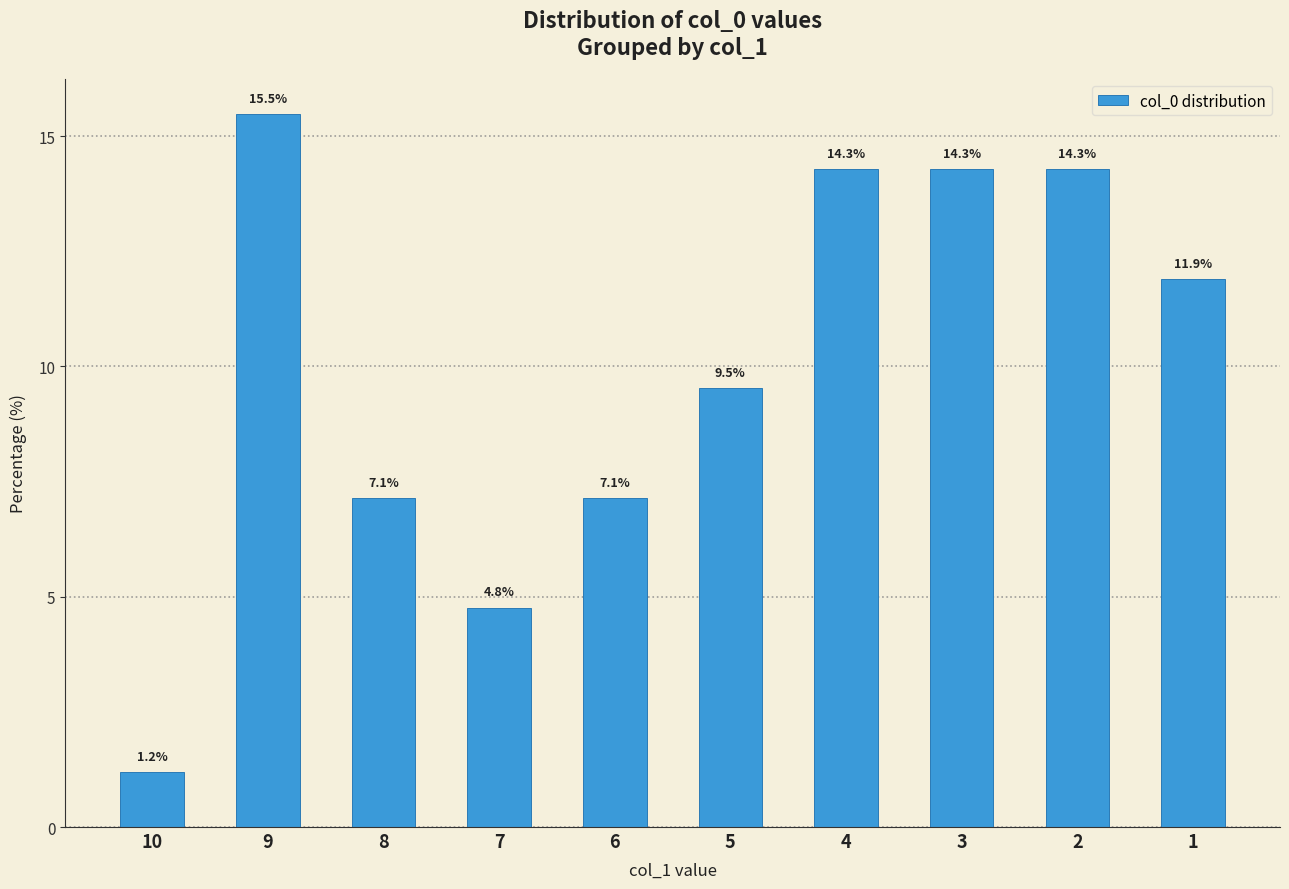

Which category has the highest value across all series?

9